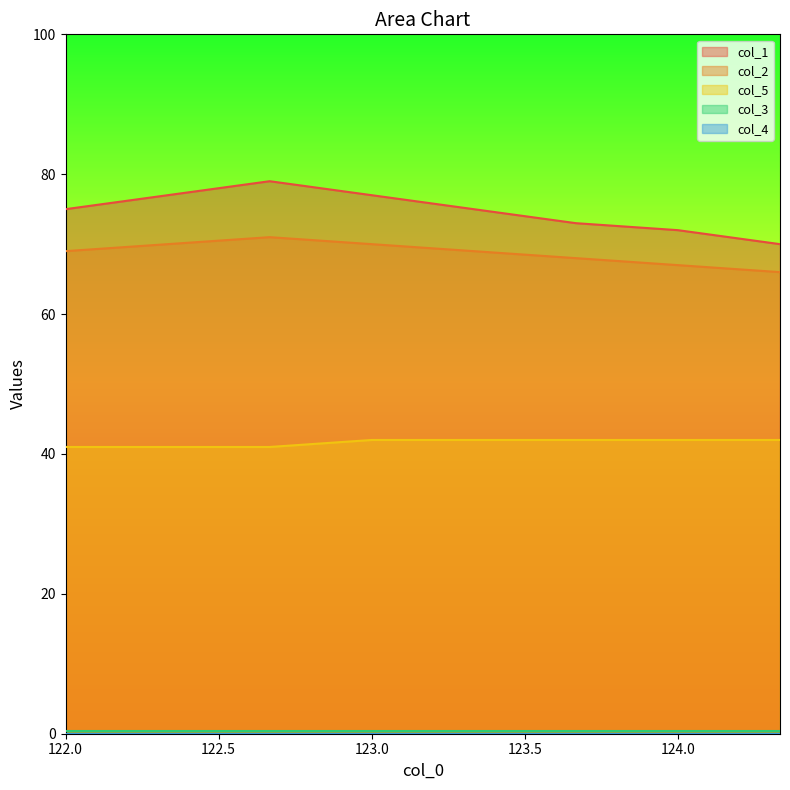

At which category is the sum across all series the highest?

122.666666667